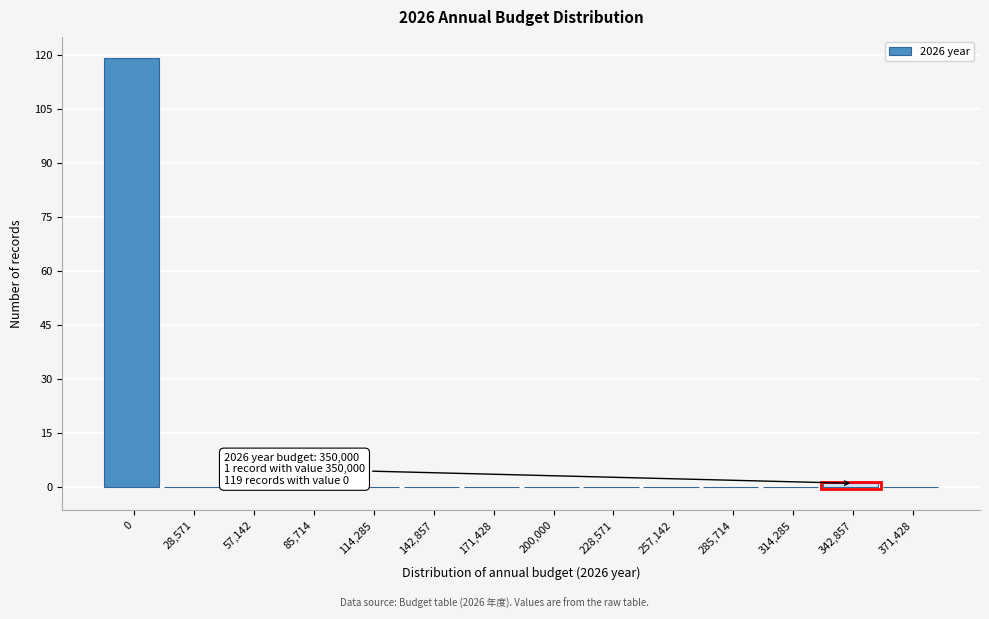

Reading left to right, list all the values displayed in this chart.

0=119	28,571=0	57,142=0	85,714=0	114,285=0	142,857=0	171,428=0	200,000=0	228,571=0	257,142=0	285,714=0	314,285=0	342,857=1	371,428=0